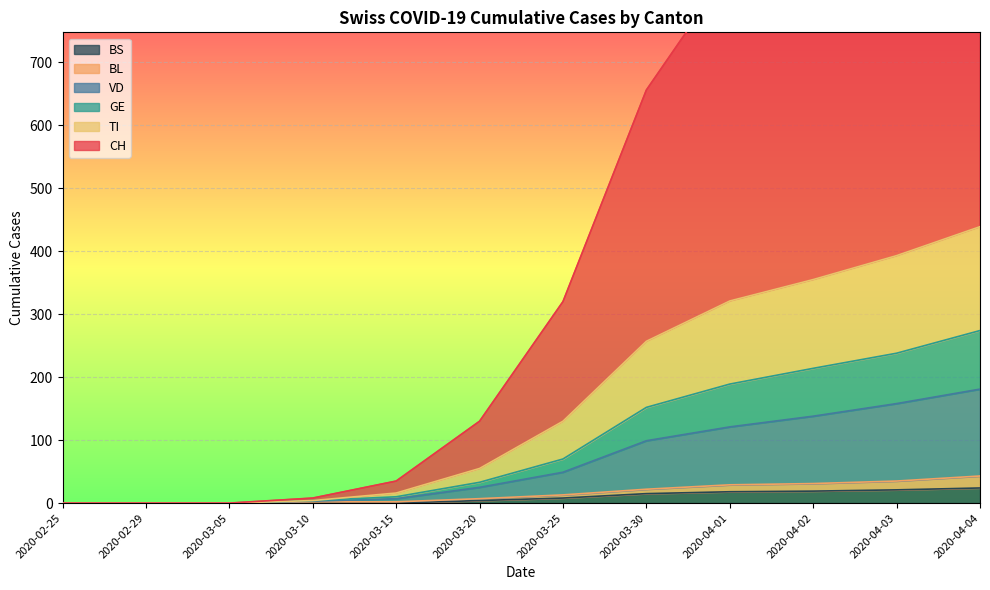

True or false: TI and BL cross at least once.

False